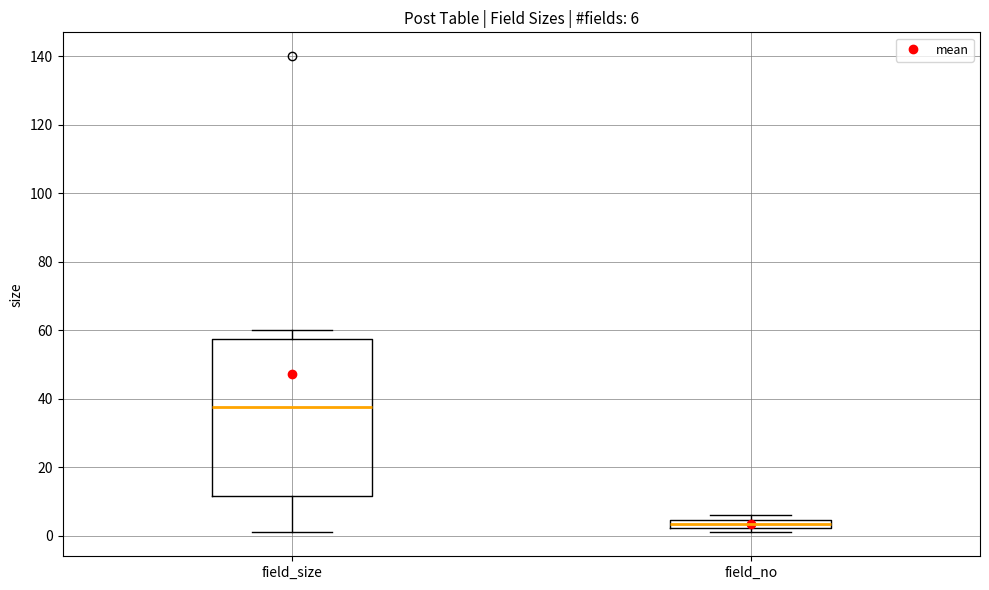

Which box is the tallest, from its lower edge to its upper edge?

field_size